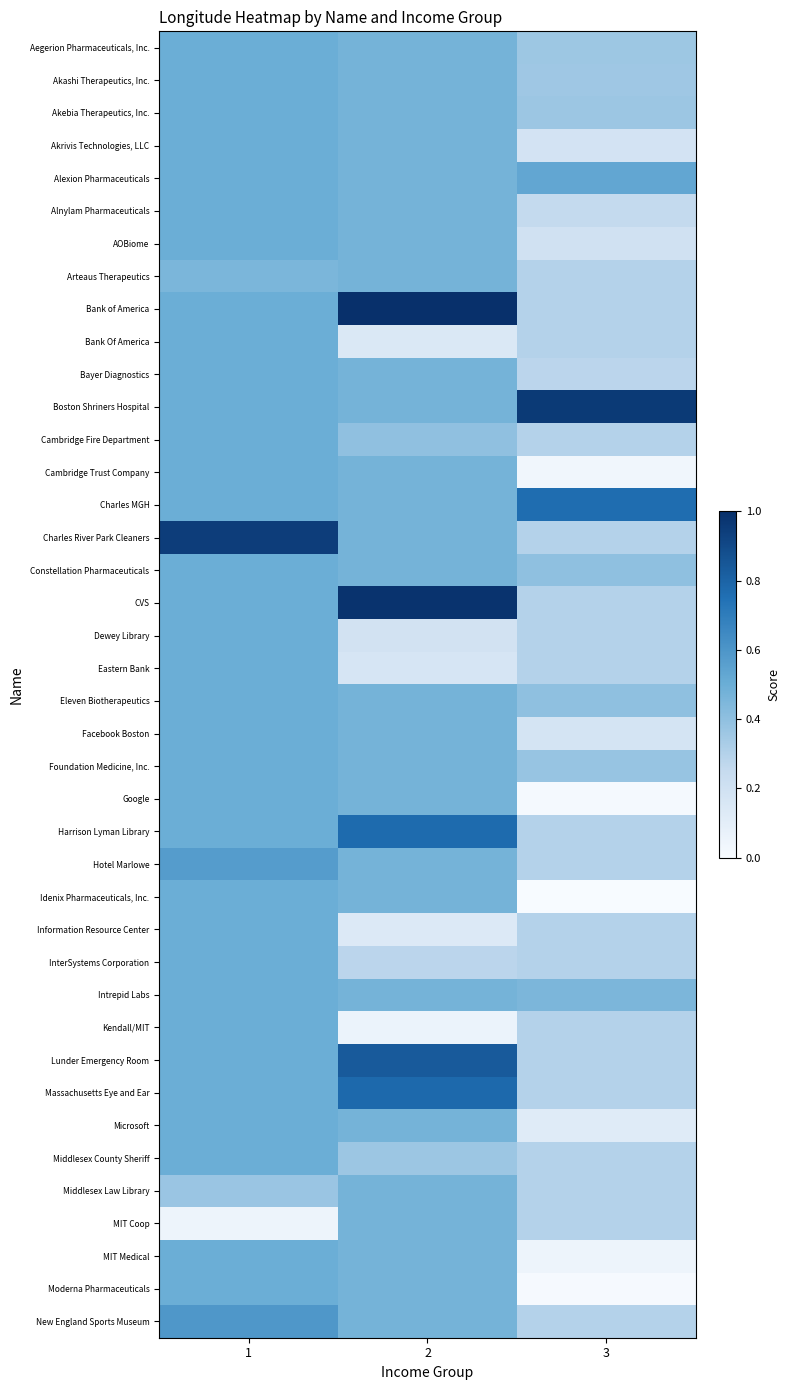

Reading right to left, list all the values displayed in this chart.

Aegerion Pharmaceuticals, Inc.: 3=0.4	2=0.5	1=0.5
Akashi Therapeutics, Inc.: 3=0.4	2=0.5	1=0.5
Akebia Therapeutics, Inc.: 3=0.4	2=0.5	1=0.5
Akrivis Technologies, LLC: 3=0.2	2=0.5	1=0.5
Alexion Pharmaceuticals: 3=0.5	2=0.5	1=0.5
Alnylam Pharmaceuticals: 3=0.3	2=0.5	1=0.5
AOBiome: 3=0.2	2=0.5	1=0.5
Arteaus Therapeutics: 3=0.3	2=0.5	1=0.5
Bank of America: 3=0.3	2=1.0	1=0.5
Bank Of America: 3=0.3	2=0.1	1=0.5
Bayer Diagnostics: 3=0.3	2=0.5	1=0.5
Boston Shriners Hospital: 3=1.0	2=0.5	1=0.5
Cambridge Fire Department: 3=0.3	2=0.4	1=0.5
Cambridge Trust Company: 3=0.0	2=0.5	1=0.5
Charles MGH: 3=0.8	2=0.5	1=0.5
Charles River Park Cleaners: 3=0.3	2=0.5	1=0.9
Constellation Pharmaceuticals: 3=0.4	2=0.5	1=0.5
CVS: 3=0.3	2=1.0	1=0.5
Dewey Library: 3=0.3	2=0.2	1=0.5
Eastern Bank: 3=0.3	2=0.2	1=0.5
Eleven Biotherapeutics: 3=0.4	2=0.5	1=0.5
Facebook Boston: 3=0.2	2=0.5	1=0.5
Foundation Medicine, Inc.: 3=0.4	2=0.5	1=0.5
Google: 3=0.0	2=0.5	1=0.5
Harrison Lyman Library: 3=0.3	2=0.8	1=0.5
Hotel Marlowe: 3=0.3	2=0.5	1=0.6
Idenix Pharmaceuticals, Inc.: 3=0.0	2=0.5	1=0.5
Information Resource Center: 3=0.3	2=0.1	1=0.5
InterSystems Corporation: 3=0.3	2=0.3	1=0.5
Intrepid Labs: 3=0.5	2=0.5	1=0.5
Kendall/MIT: 3=0.3	2=0.1	1=0.5
Lunder Emergency Room: 3=0.3	2=0.8	1=0.5
Massachusetts Eye and Ear: 3=0.3	2=0.8	1=0.5
Microsoft: 3=0.1	2=0.5	1=0.5
Middlesex County Sheriff: 3=0.3	2=0.4	1=0.5
Middlesex Law Library: 3=0.3	2=0.5	1=0.4
MIT Coop: 3=0.3	2=0.5	1=0.1
MIT Medical: 3=0.0	2=0.5	1=0.5
Moderna Pharmaceuticals: 3=0.0	2=0.5	1=0.5
New England Sports Museum: 3=0.3	2=0.5	1=0.6